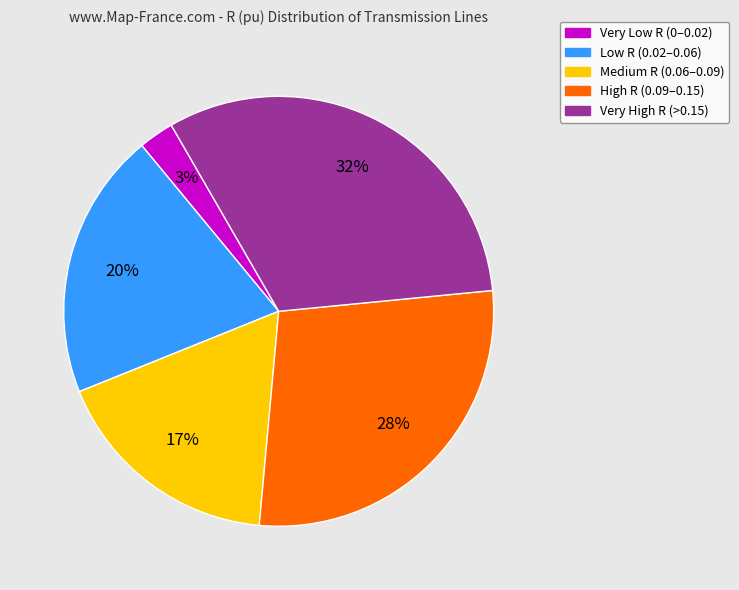

Is there a majority slice in this chart?

No